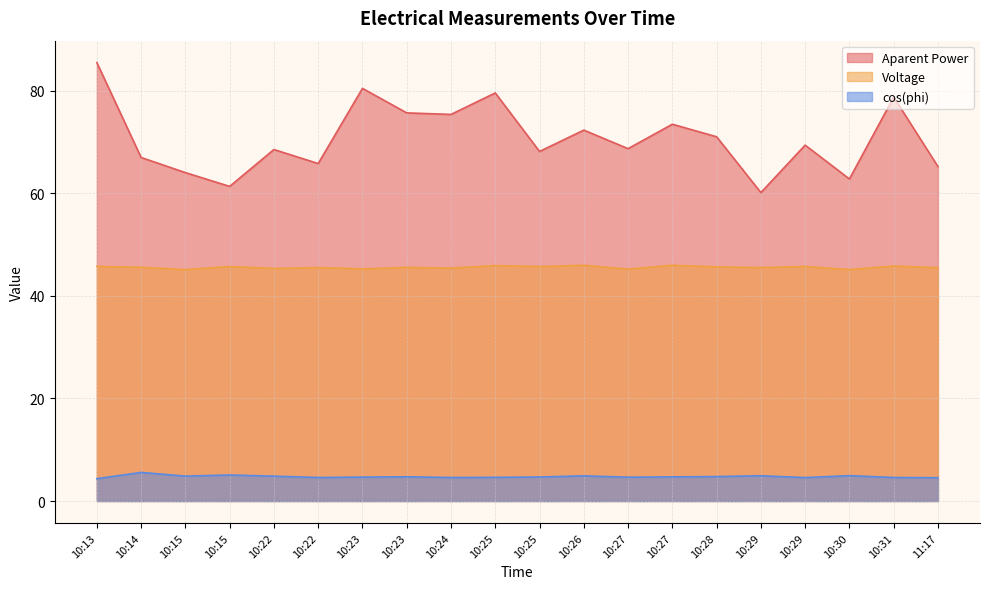

At which category does cos(phi) reach its first local peak?

10:14